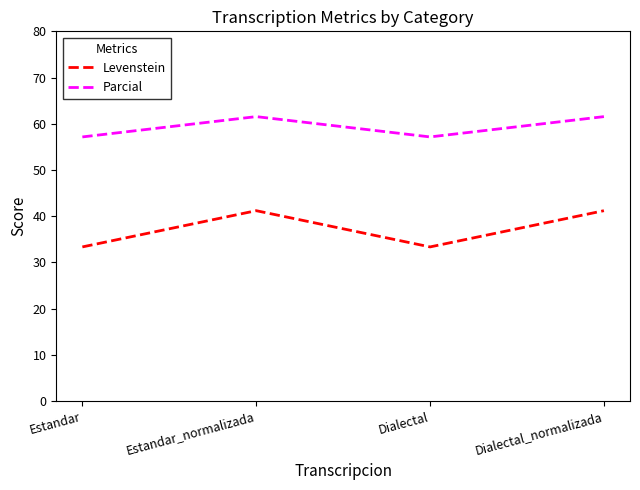

List the series in order of their peak value, lowest first.

Levenstein, Parcial